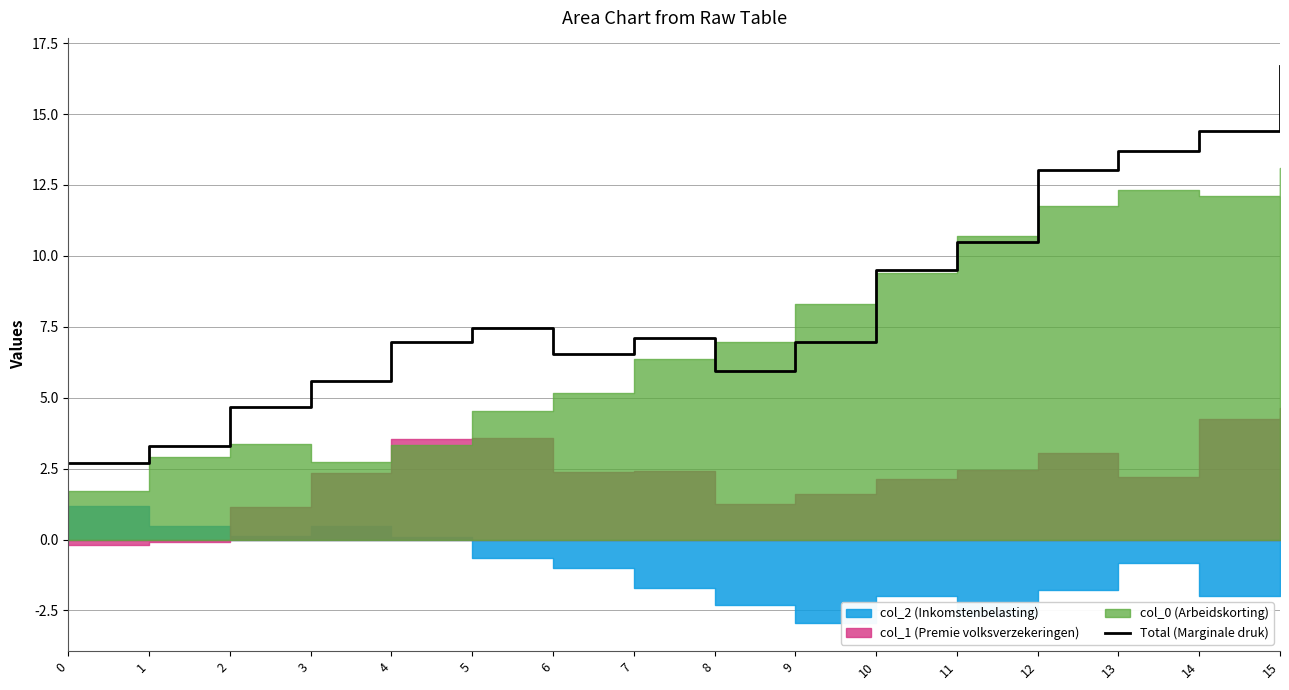

What is the difference between the maximum and minimum values?

14.0